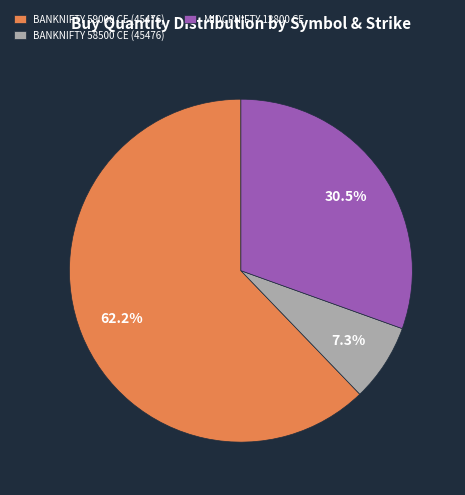

How many segments does this pie chart have?

3